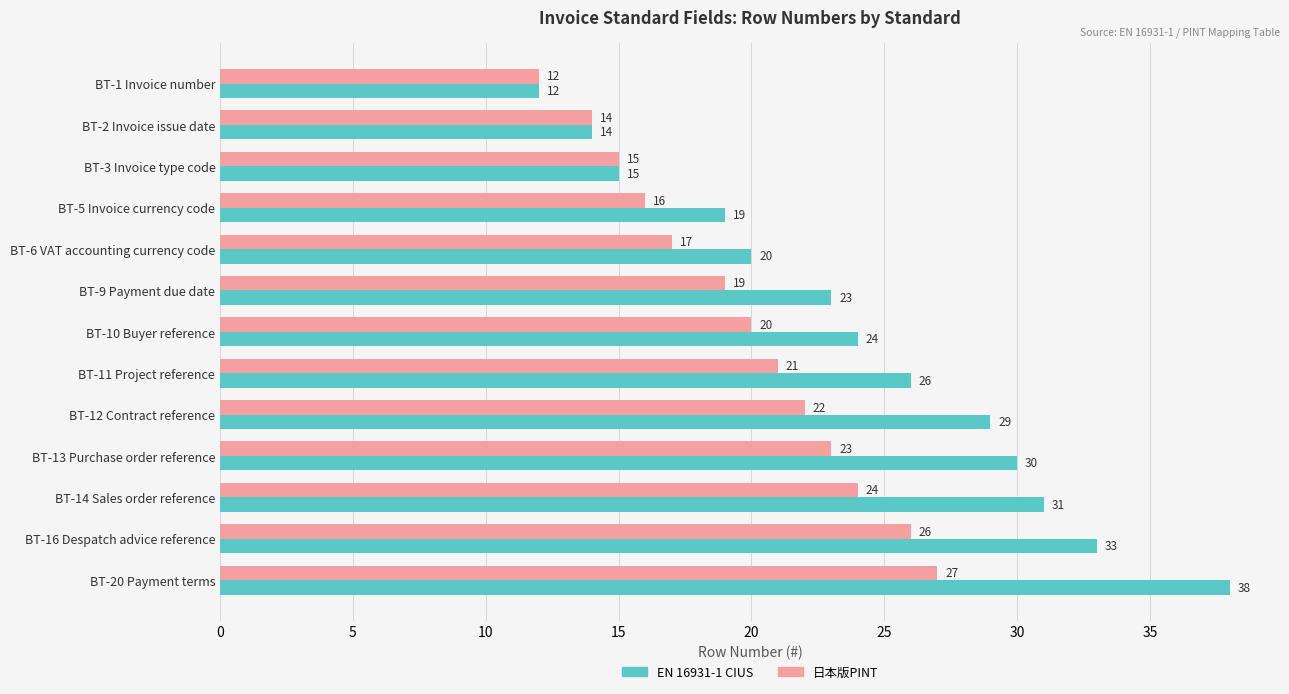

What is the spread (max minus min) of values at BT-13 Purchase order reference?

7